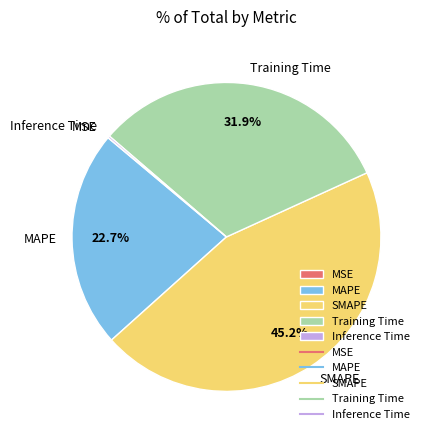

Which category has the biggest portion of the pie?

SMAPE